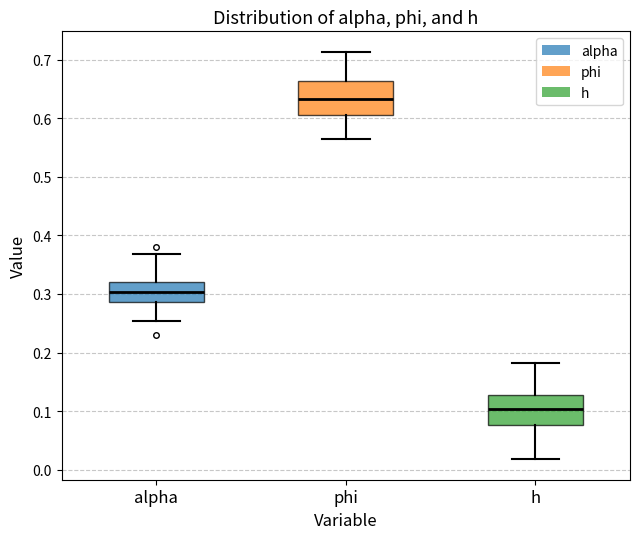

Where does the median line of the box for phi sit on the y-axis? The values are not printed on the chart, so give them approximately, as read against the axis.

0.63